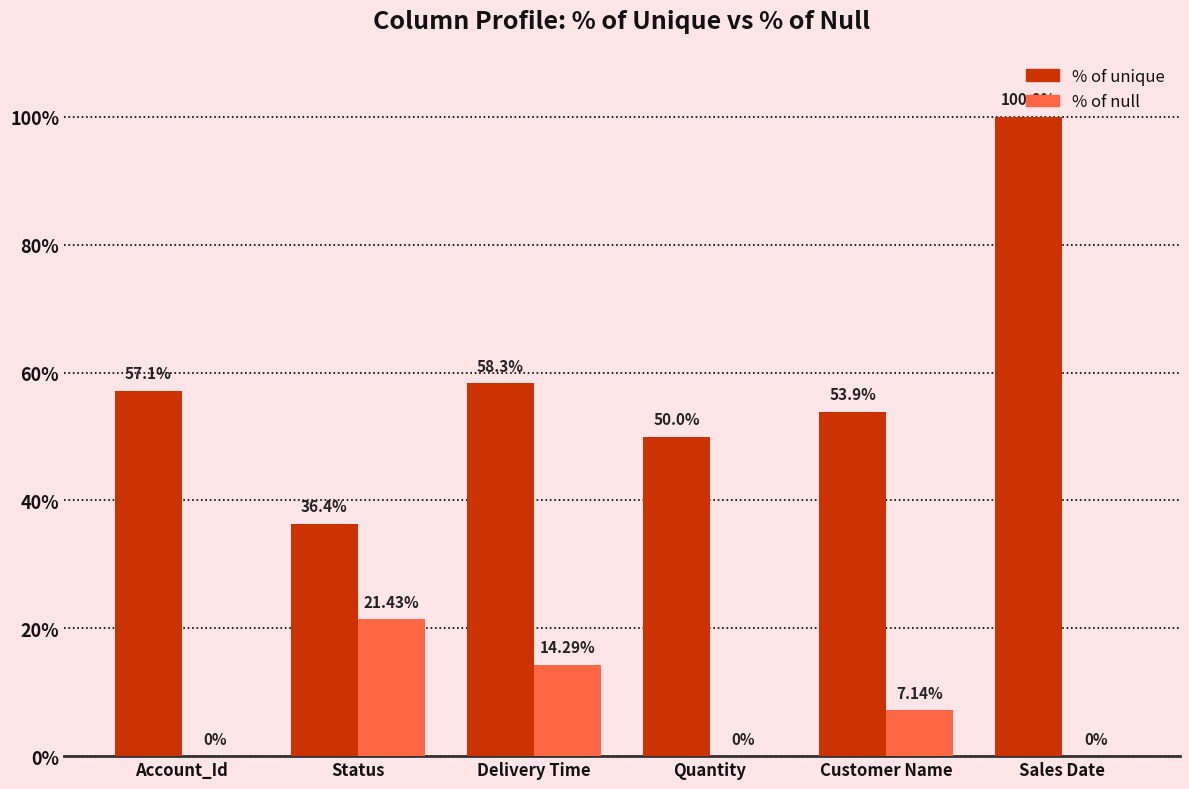

What is the sum of the % of unique values at Status and Account_Id?

93.5